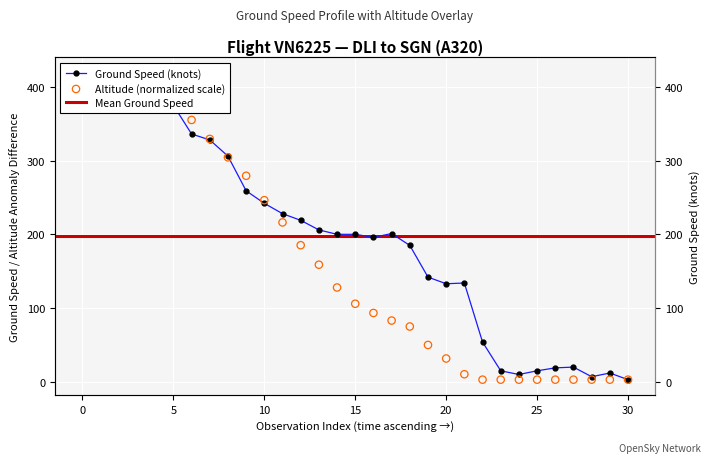

At which category is the sum across all series the highest?

5